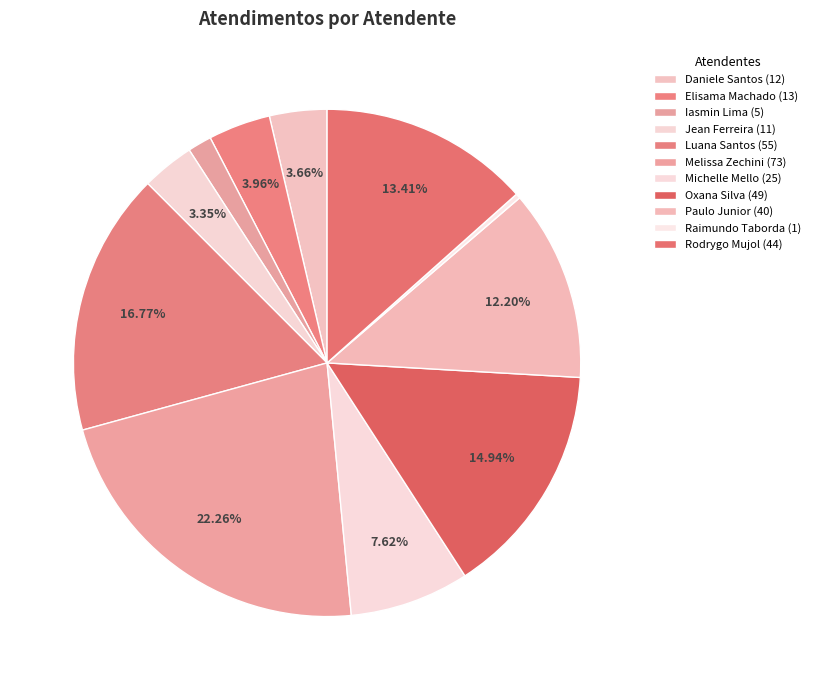

To the nearest percent, what is the difference between the largest and smallest slice percentages?

22%